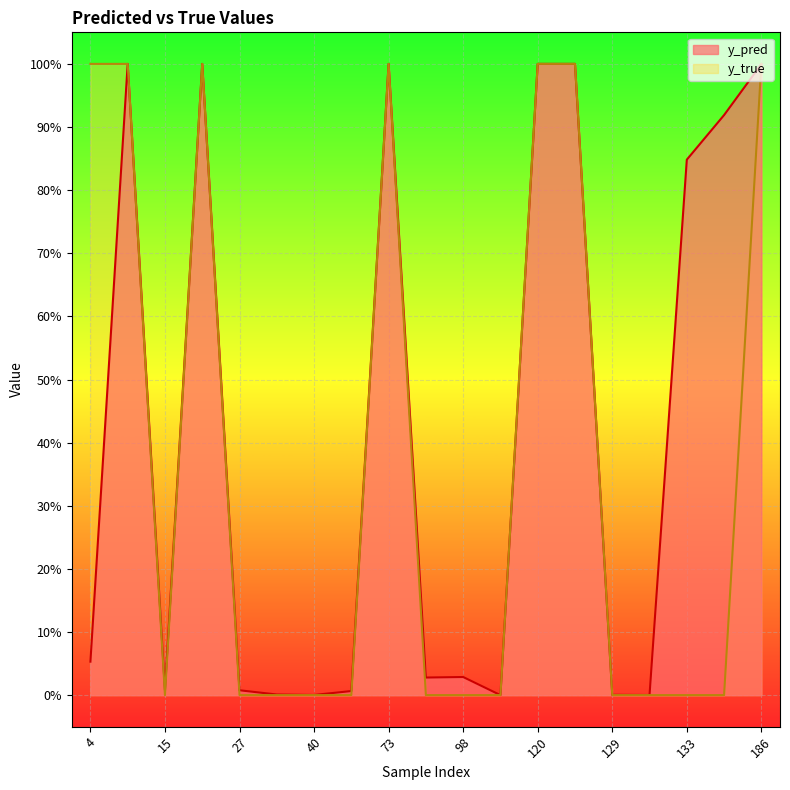

What is the sum of all y_true values?

7.0